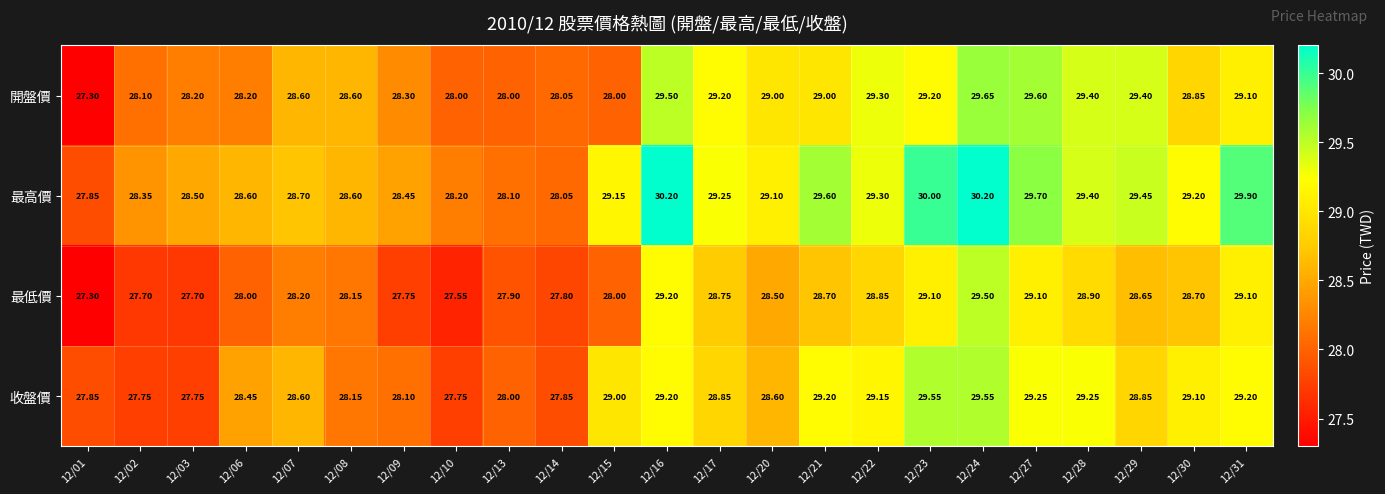

What is the total value across all series at 12/24?

118.9